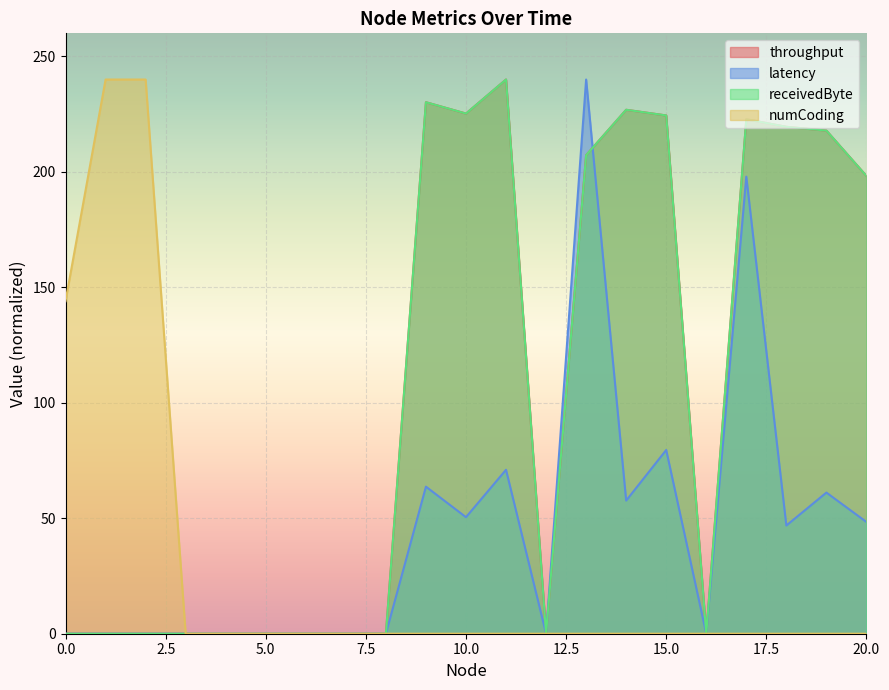

At which category is the sum across all series the highest?

13